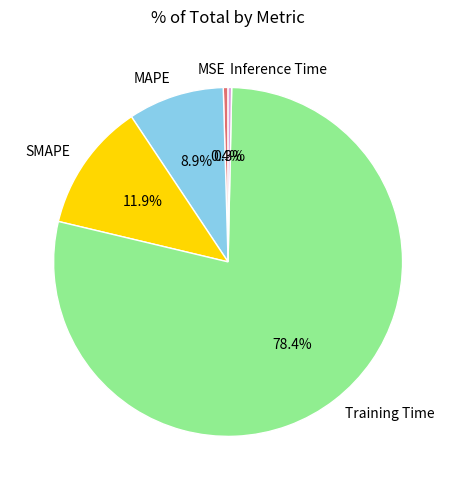

How many slices are in this pie chart?

5